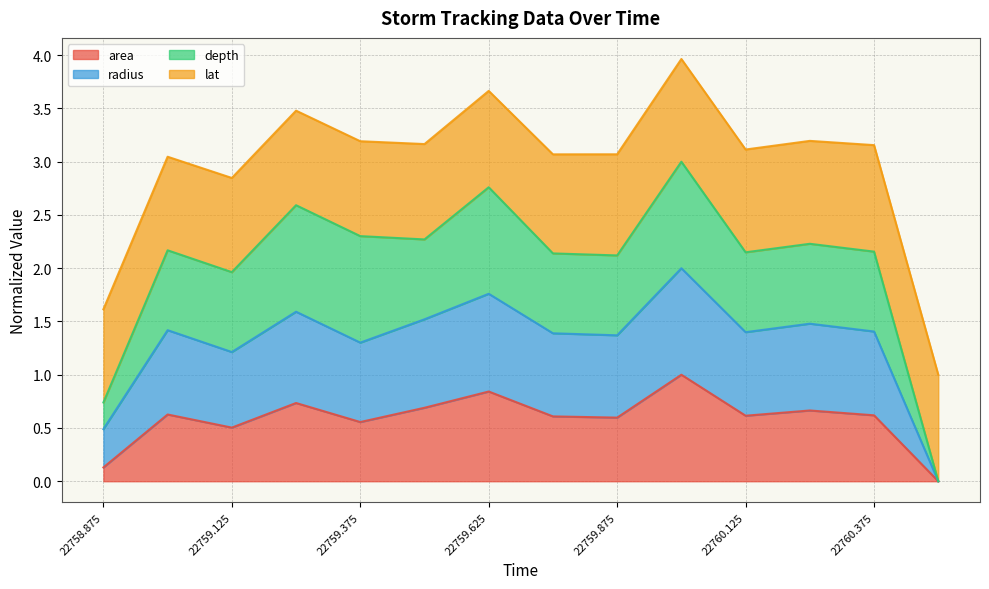

What is the sum of the area values at 22760.5 and 22759.375?

0.6